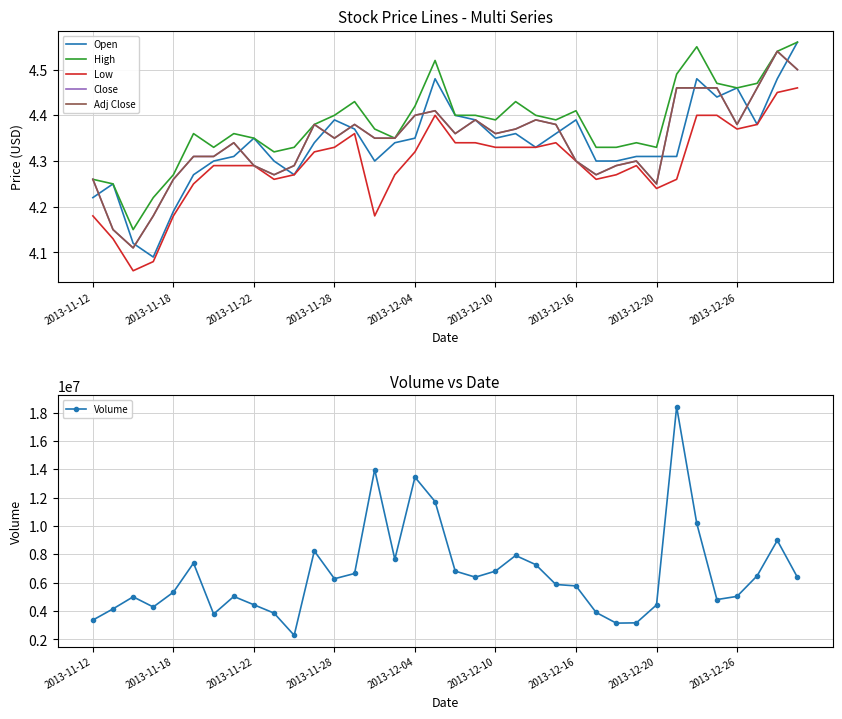

True or false: Open and Low intersect in this chart.

False